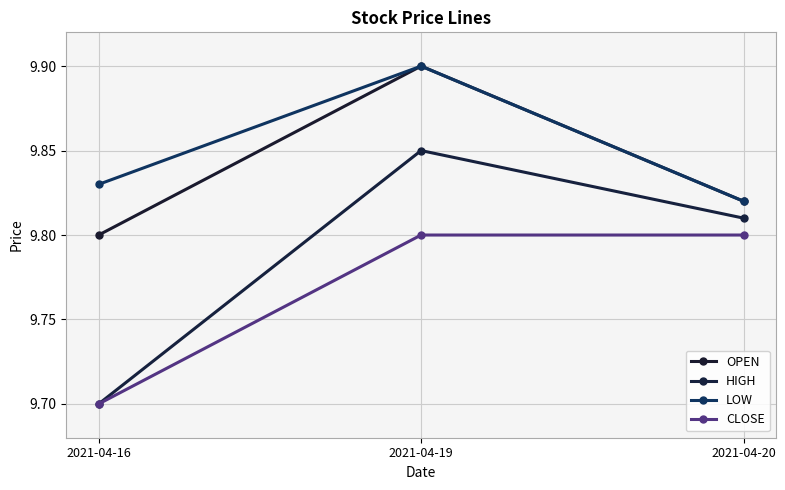

What is the difference between the highest and lowest values at 2021-04-19?

0.1